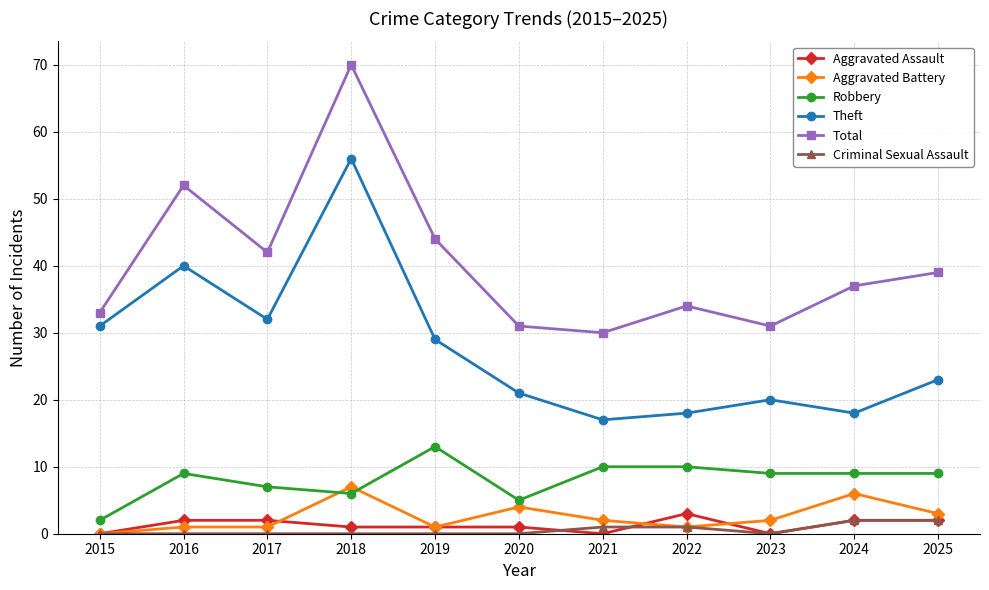

Is it true that Criminal Sexual Assault equals 0 at 2016?

True